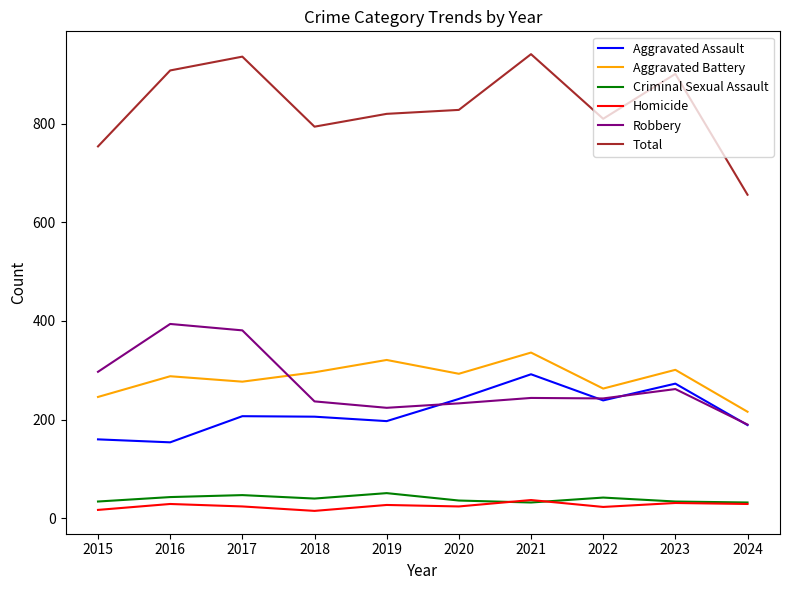

What is the approximate value of Robbery at 2018, to the nearest 50?

250